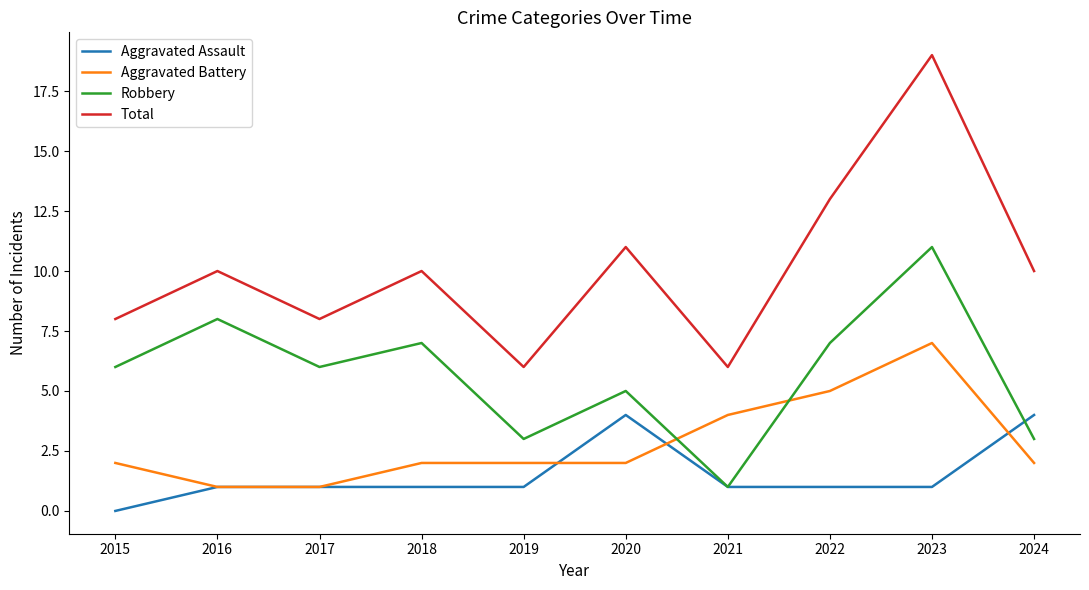

True or false: Total and Robbery cross at least once.

False